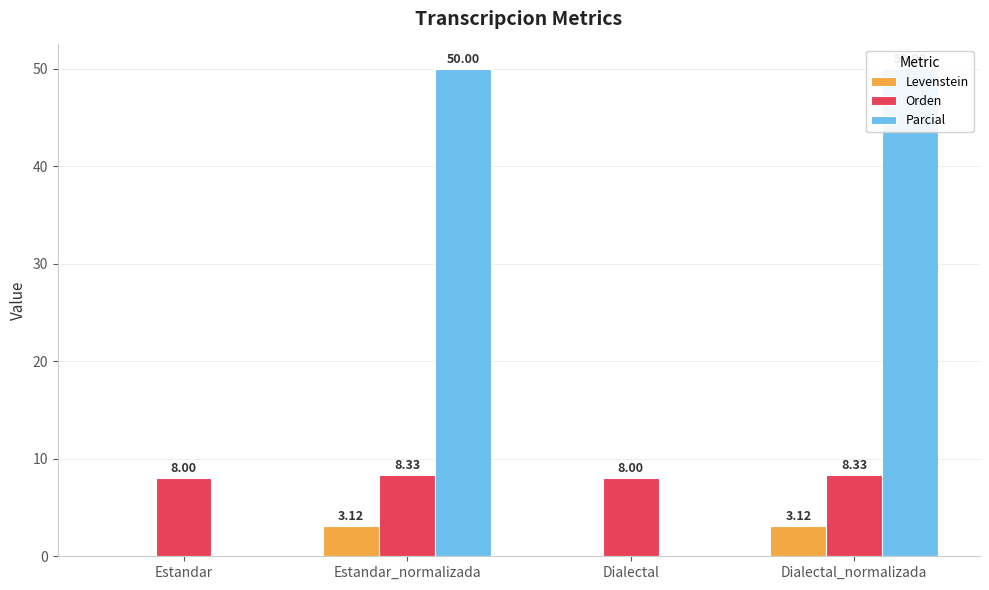

Rank the series by their average value, from lowest to highest.

Levenstein, Orden, Parcial